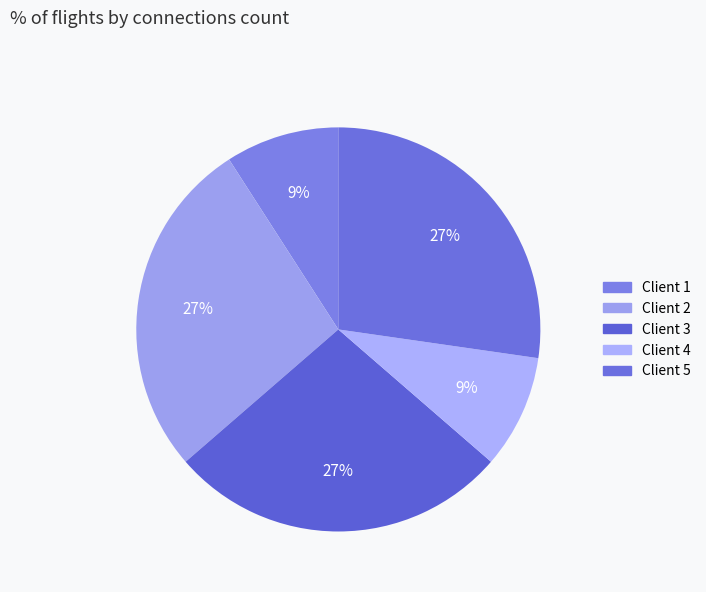

How many slices are in this pie chart?

5